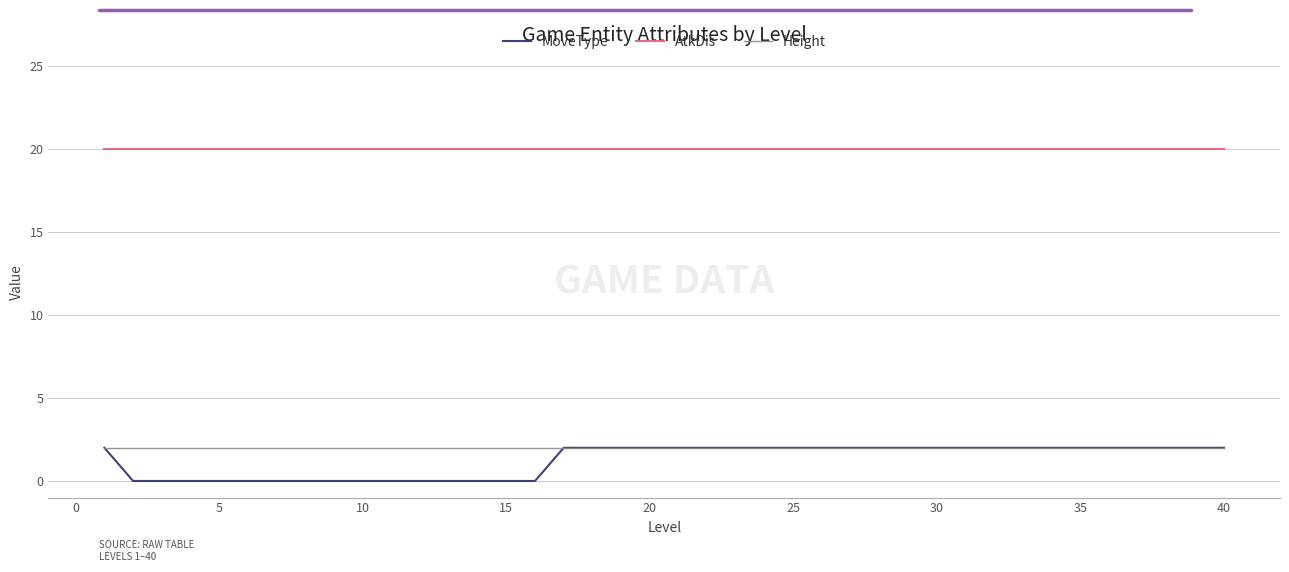

Does the chart have visible grid lines?

Yes